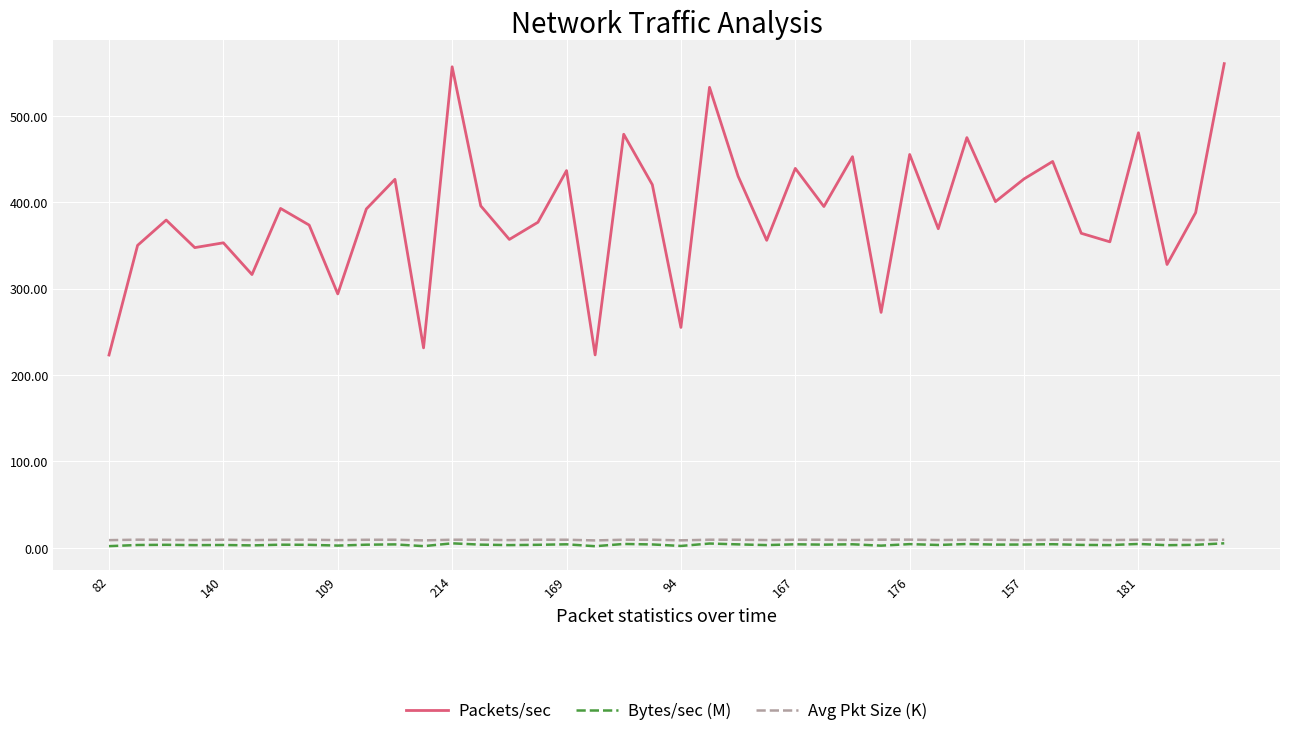

True or false: Packets/sec and Avg Pkt Size (K) cross at least once.

False